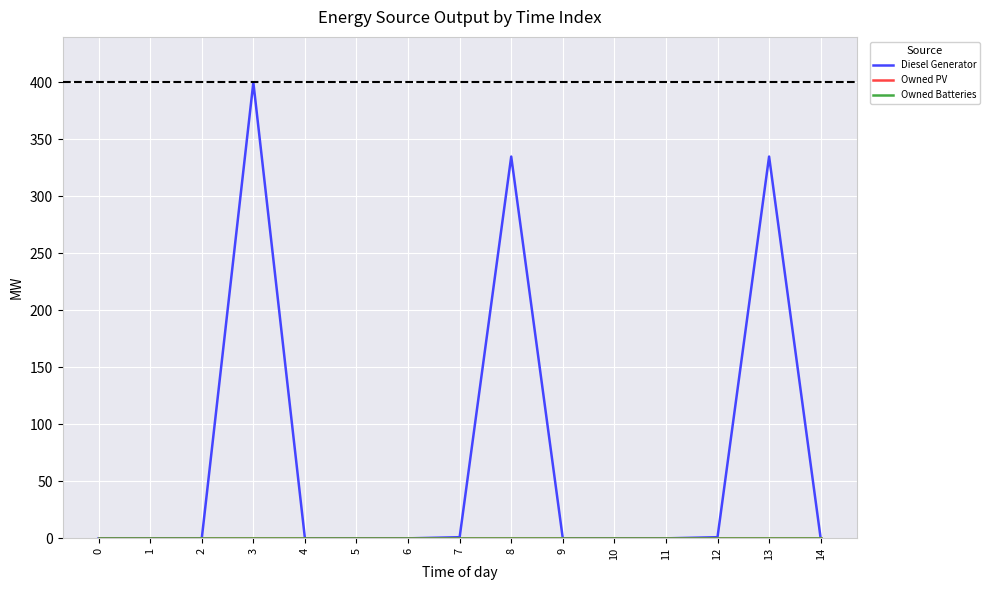

The Diesel Generator series shows 400 at 3. True or false?

True